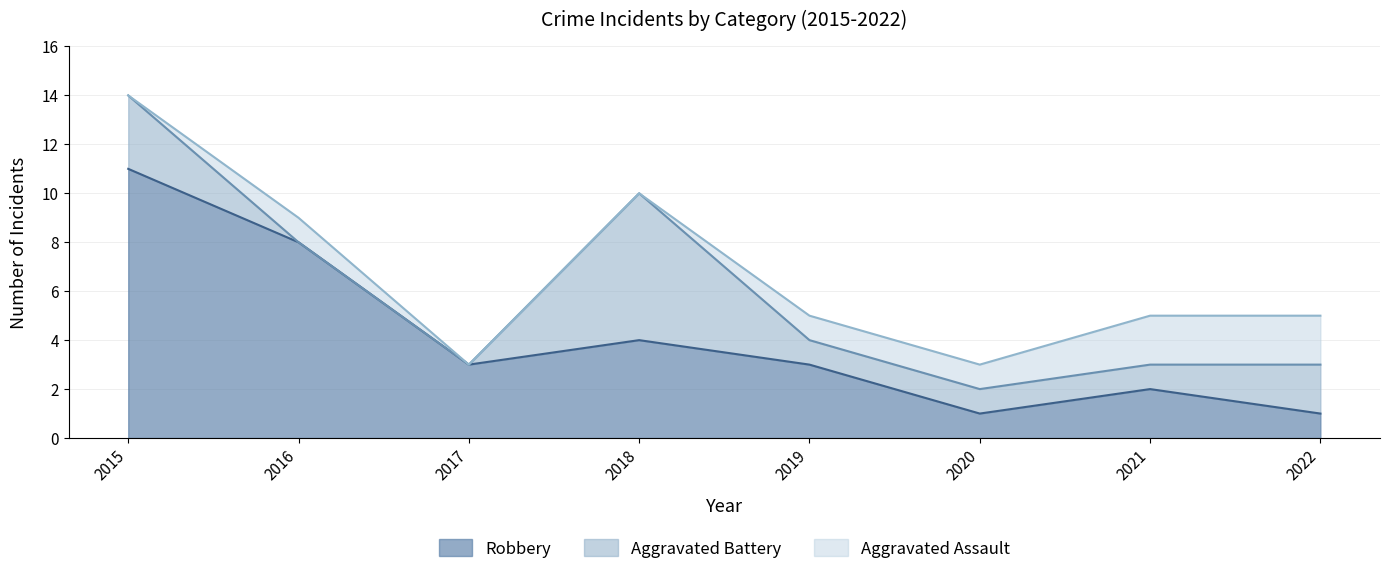

Does the chart have visible grid lines?

Yes